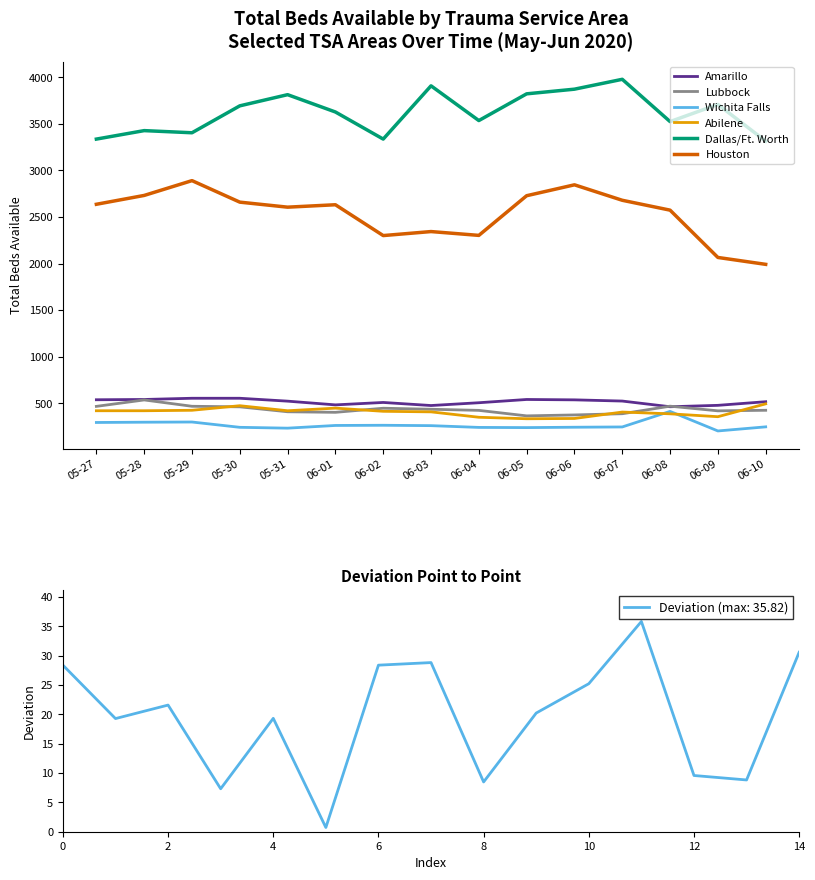

True or false: Dallas/Ft. Worth has a value of 3872 at 06-06.

True